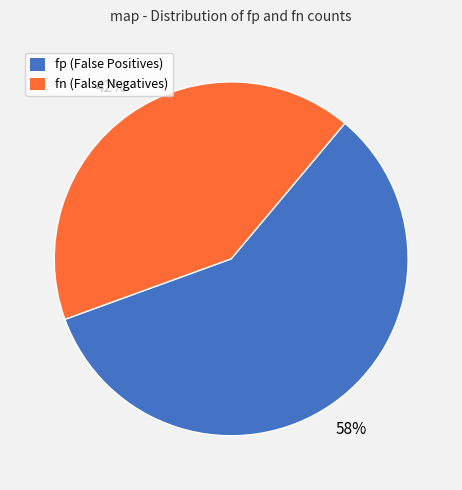

To the nearest percent, what is the average slice percentage?

50%